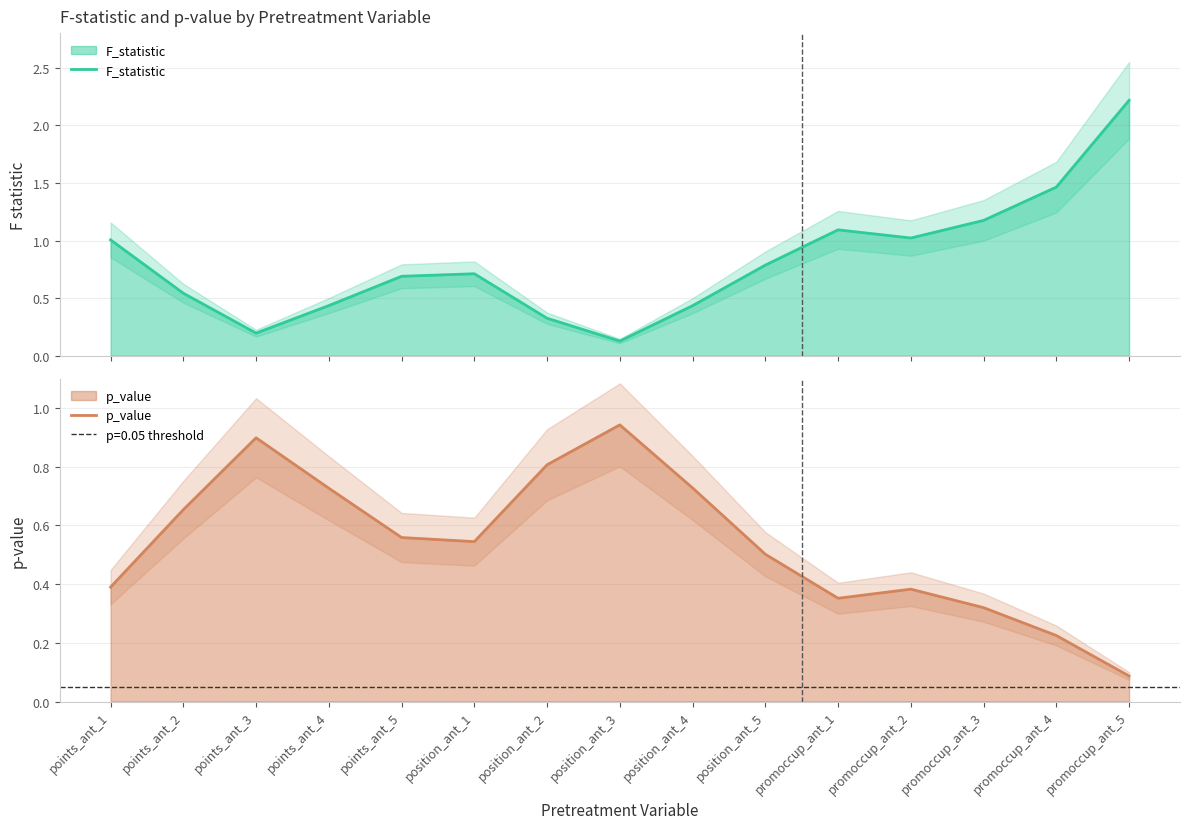

True or false: F_statistic and p_value intersect in this chart.

True